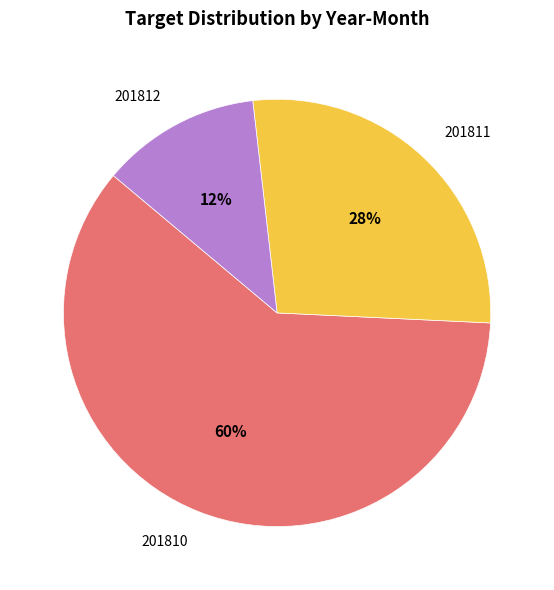

To the nearest percent, what is the average slice percentage?

33%